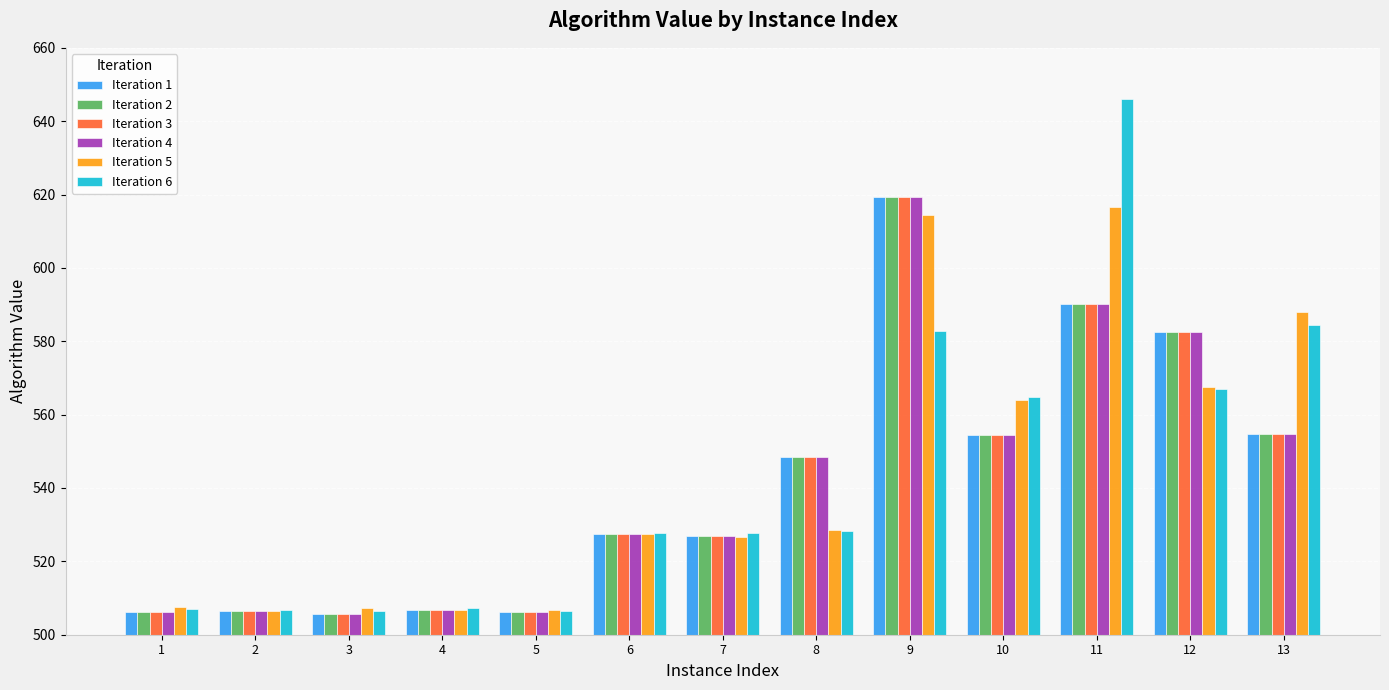

What is the total value across all series at 10?

3346.9